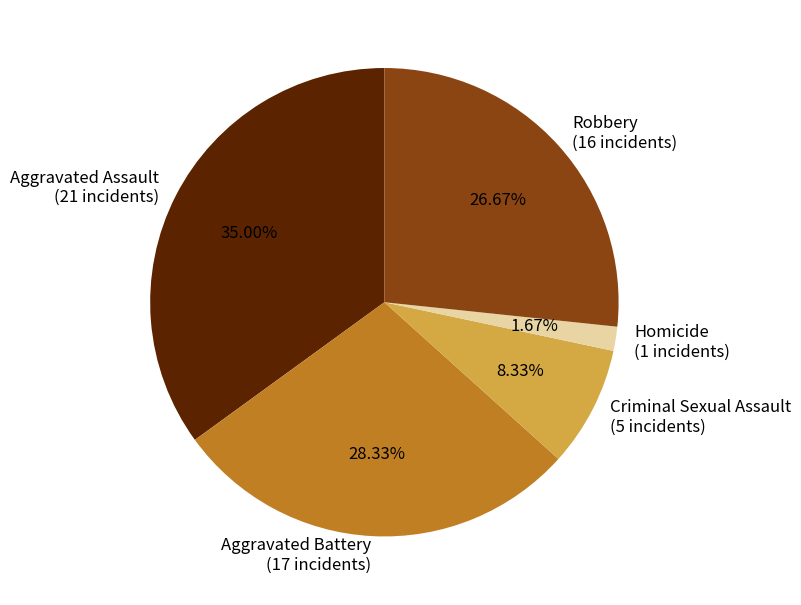

Is it true that Homicide is 2% of the pie?

True